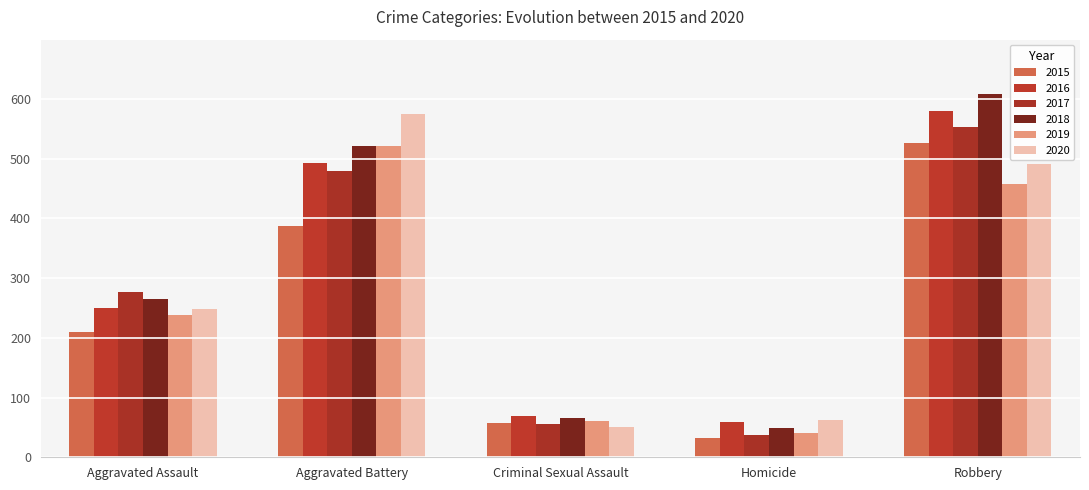

Are the bars grouped side by side (vs. stacked)?

Yes